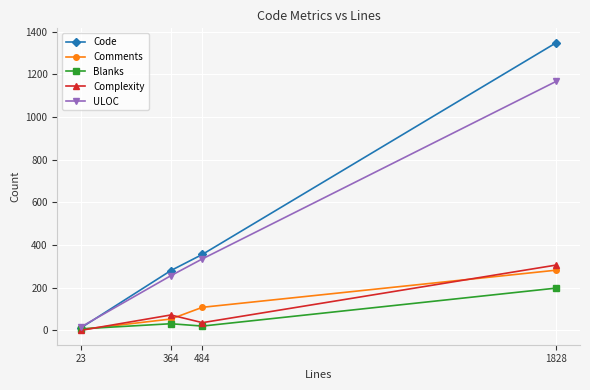

At which category is the sum across all series the highest?

1828